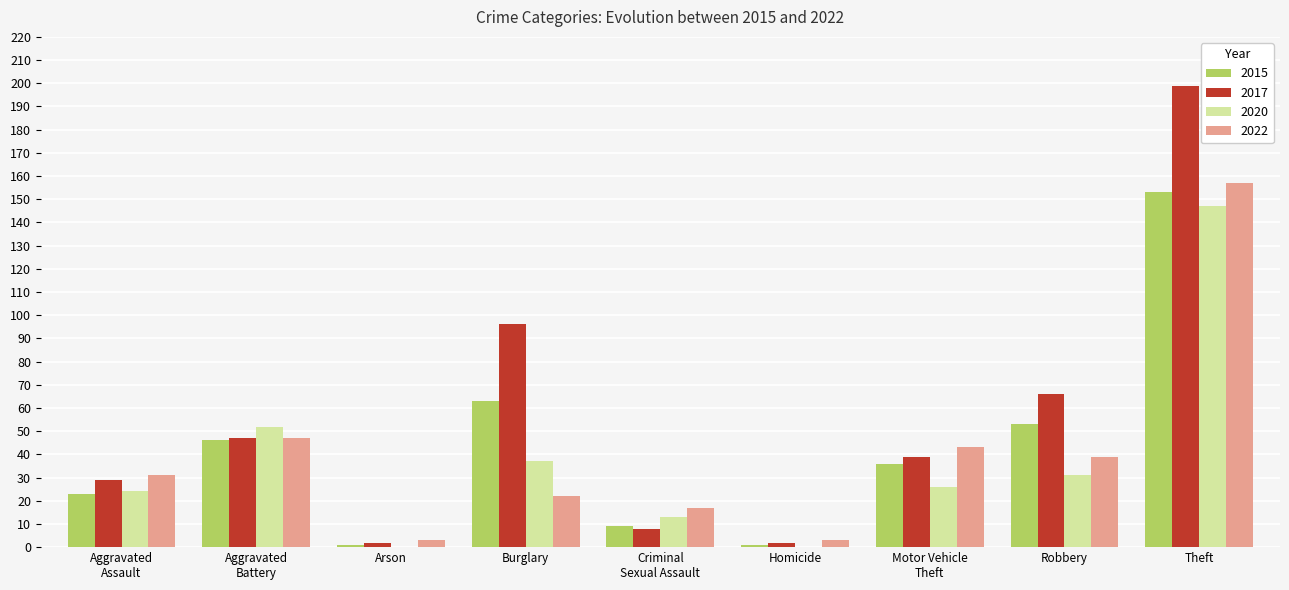

At which label is 2015 closest to 77?

Burglary